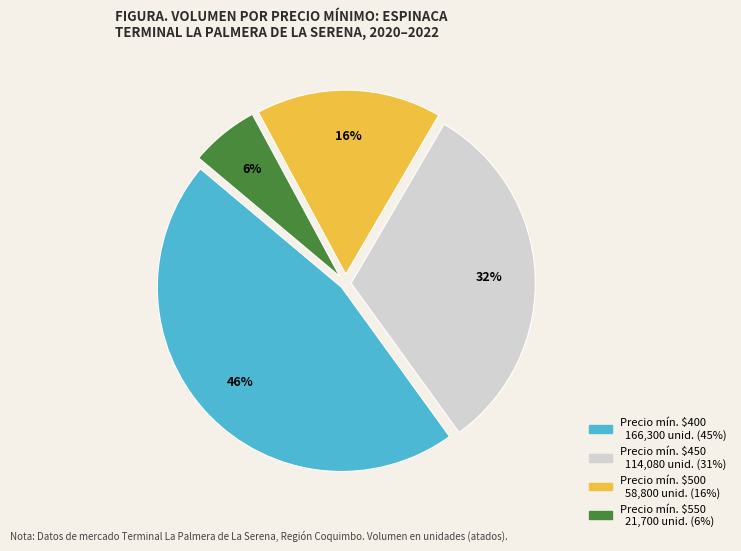

To the nearest percent, what is the average slice percentage?

25%